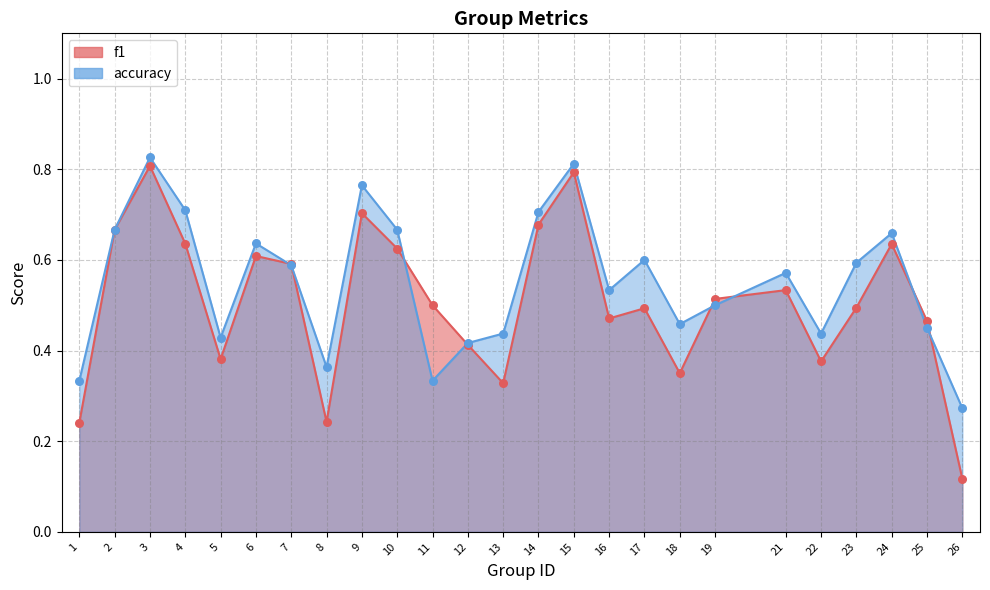

Which series has the largest total across all categories?

accuracy